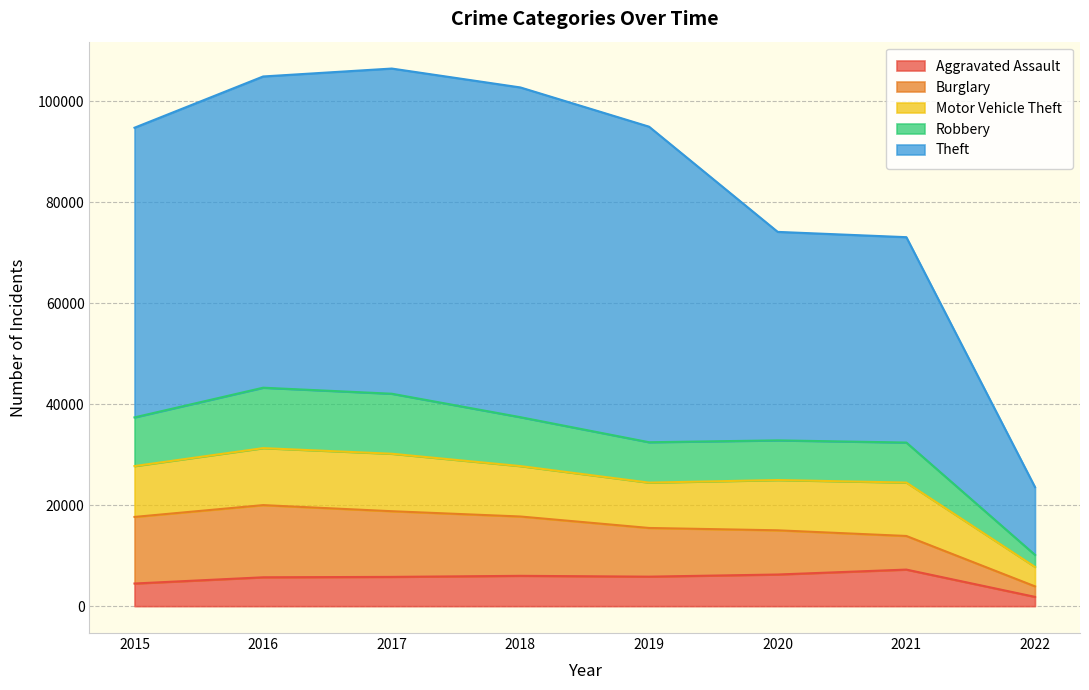

Is the value of Robbery at 2018 greater than the value of Theft at 2020?

No